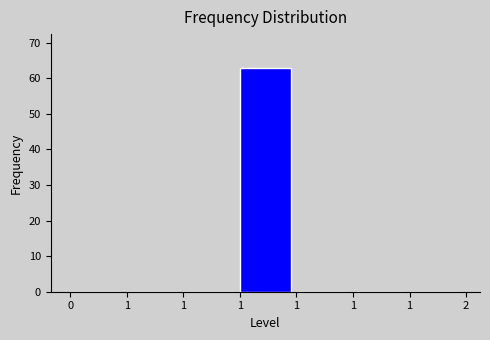

Count the number of data series in this chart.

1